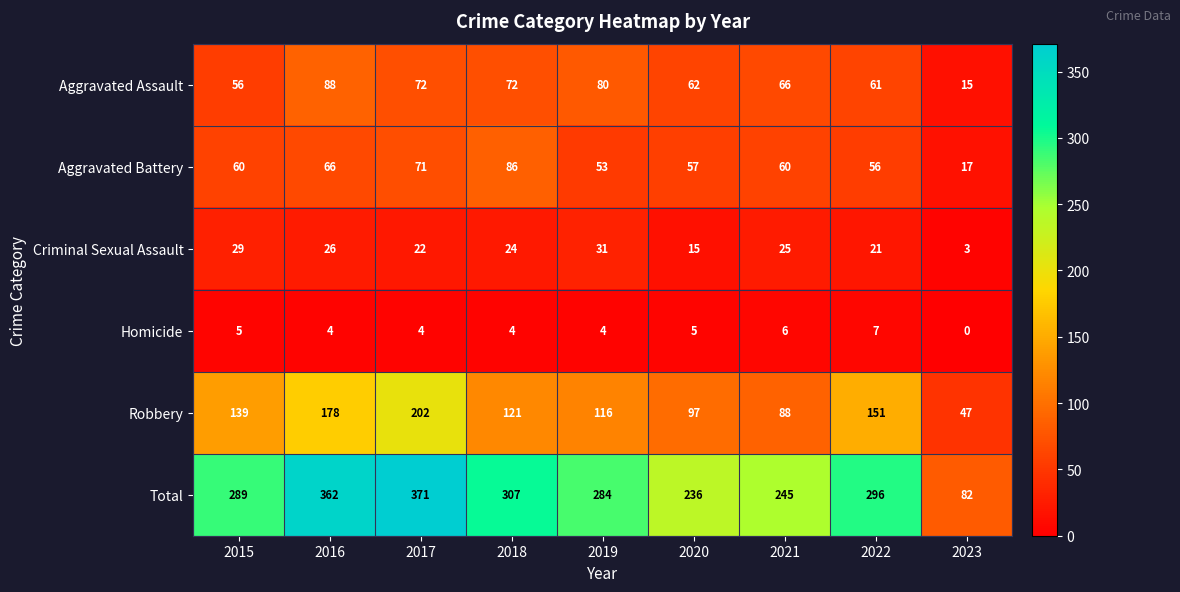

Which series has the largest total across all categories?

Total